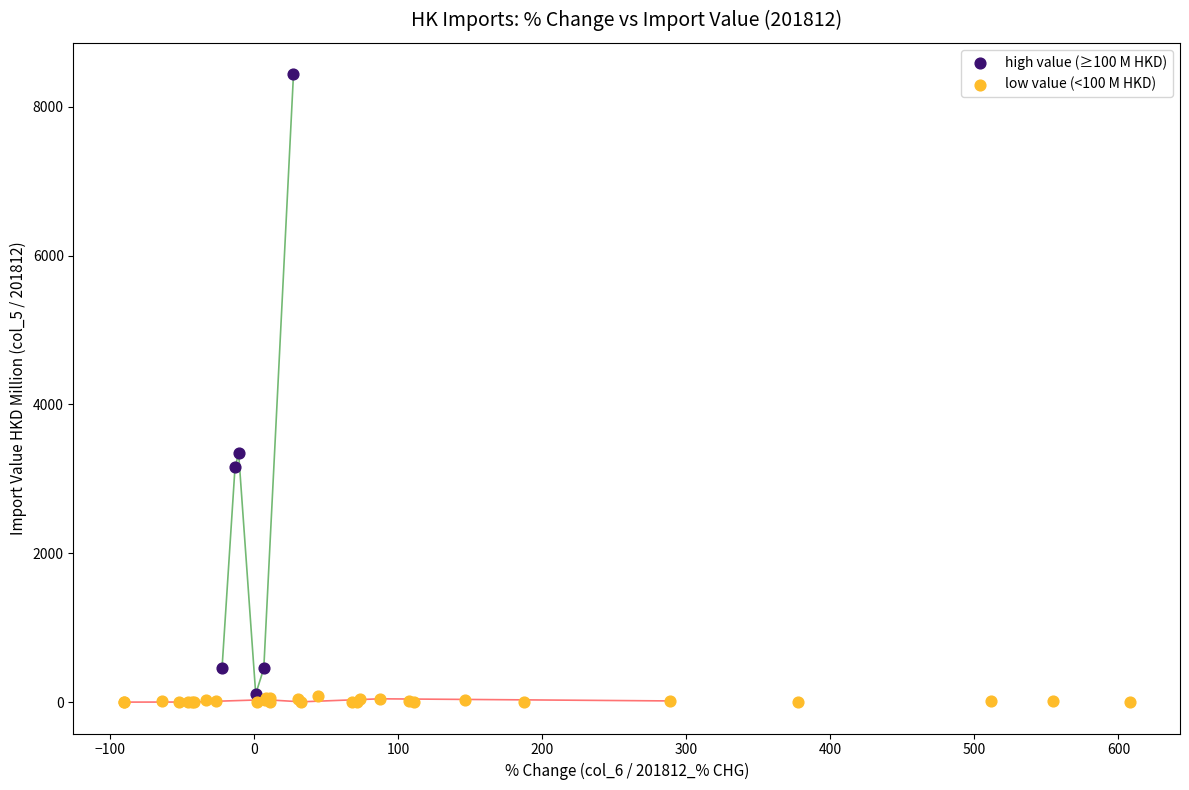

Which series contains the highest Y value?

high value (≥100 M HKD)